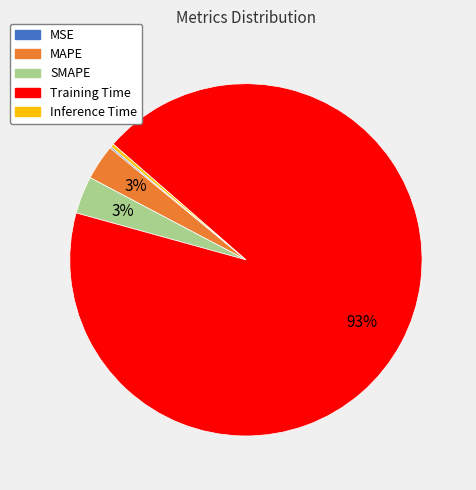

True or false: MAPE accounts for 11% of the total.

False